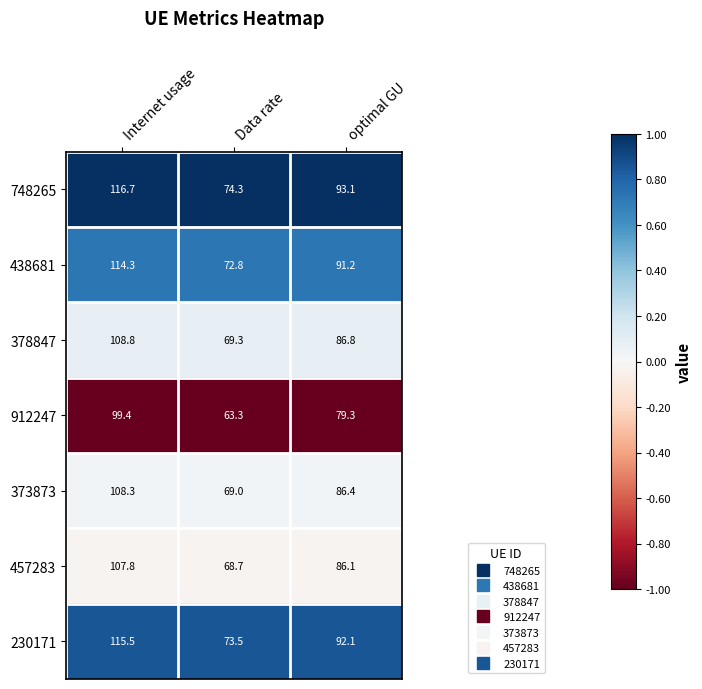

Reading right to left, list all the values displayed in this chart.

748265: optimal GU=93.1	Data rate=74.3	Internet usage=116.7
438681: optimal GU=91.2	Data rate=72.8	Internet usage=114.3
378847: optimal GU=86.8	Data rate=69.3	Internet usage=108.8
912247: optimal GU=79.3	Data rate=63.3	Internet usage=99.4
373873: optimal GU=86.4	Data rate=69.0	Internet usage=108.3
457283: optimal GU=86.1	Data rate=68.7	Internet usage=107.8
230171: optimal GU=92.1	Data rate=73.5	Internet usage=115.5